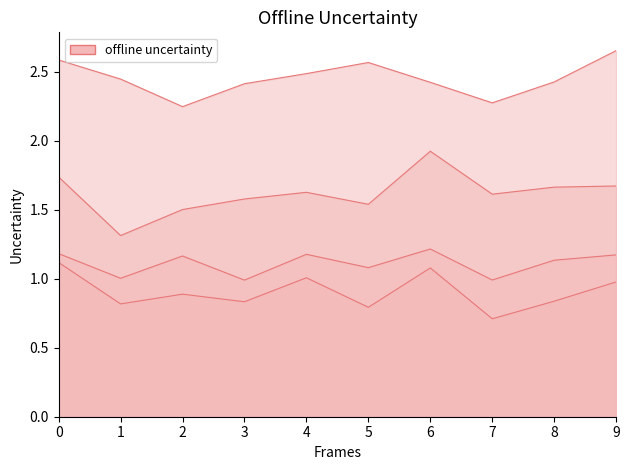

True or false: col_0 and col_1 intersect in this chart.

False